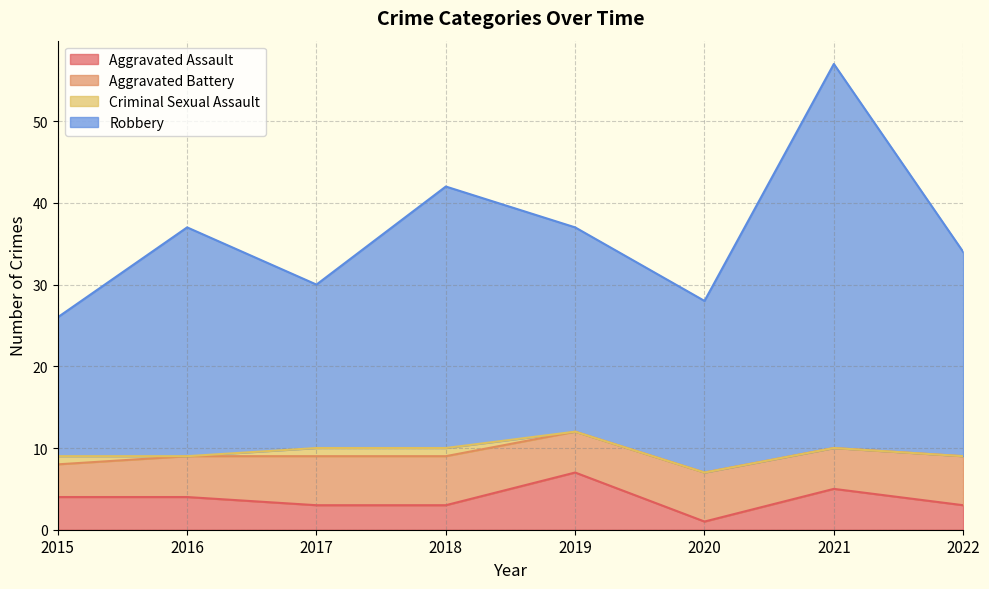

True or false: Robbery and Aggravated Assault cross at least once.

False